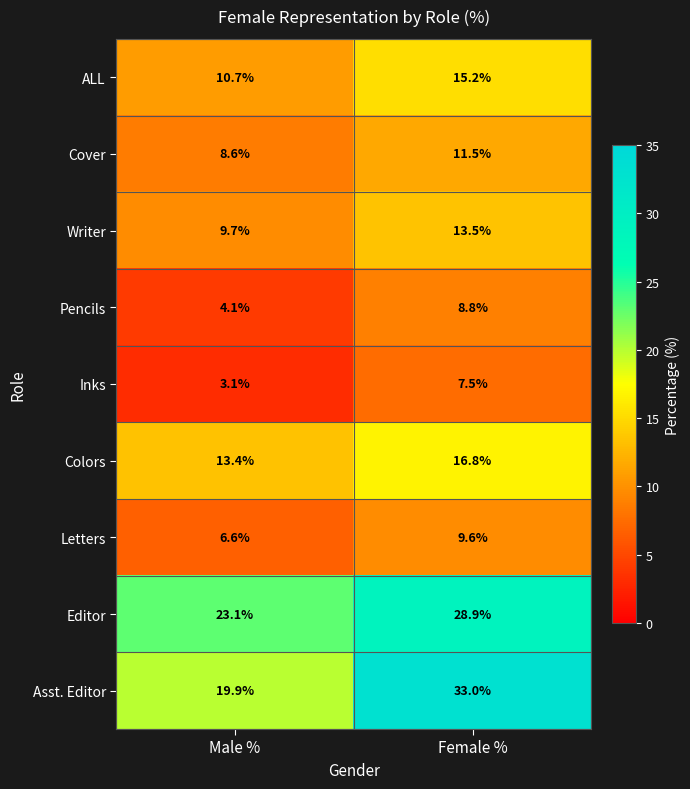

Where is Asst. Editor nearest to the value 26?

Male %